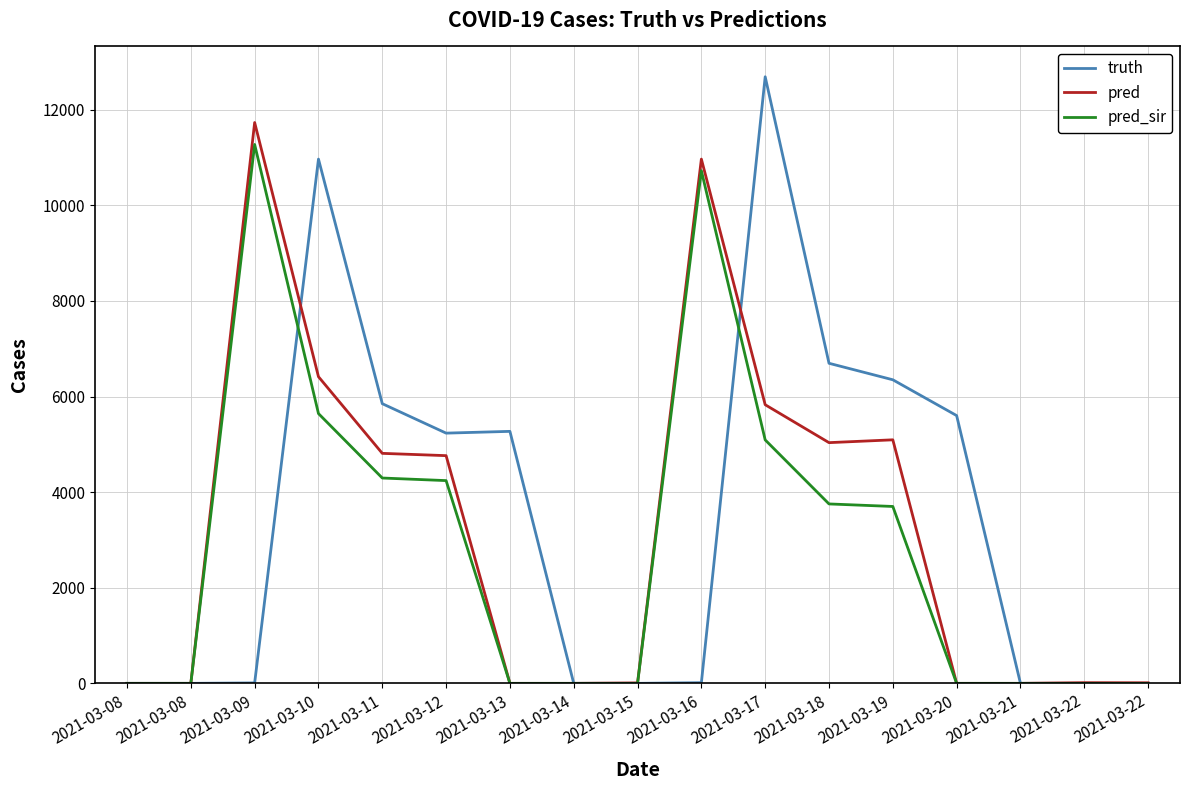

Does the chart have visible grid lines?

Yes